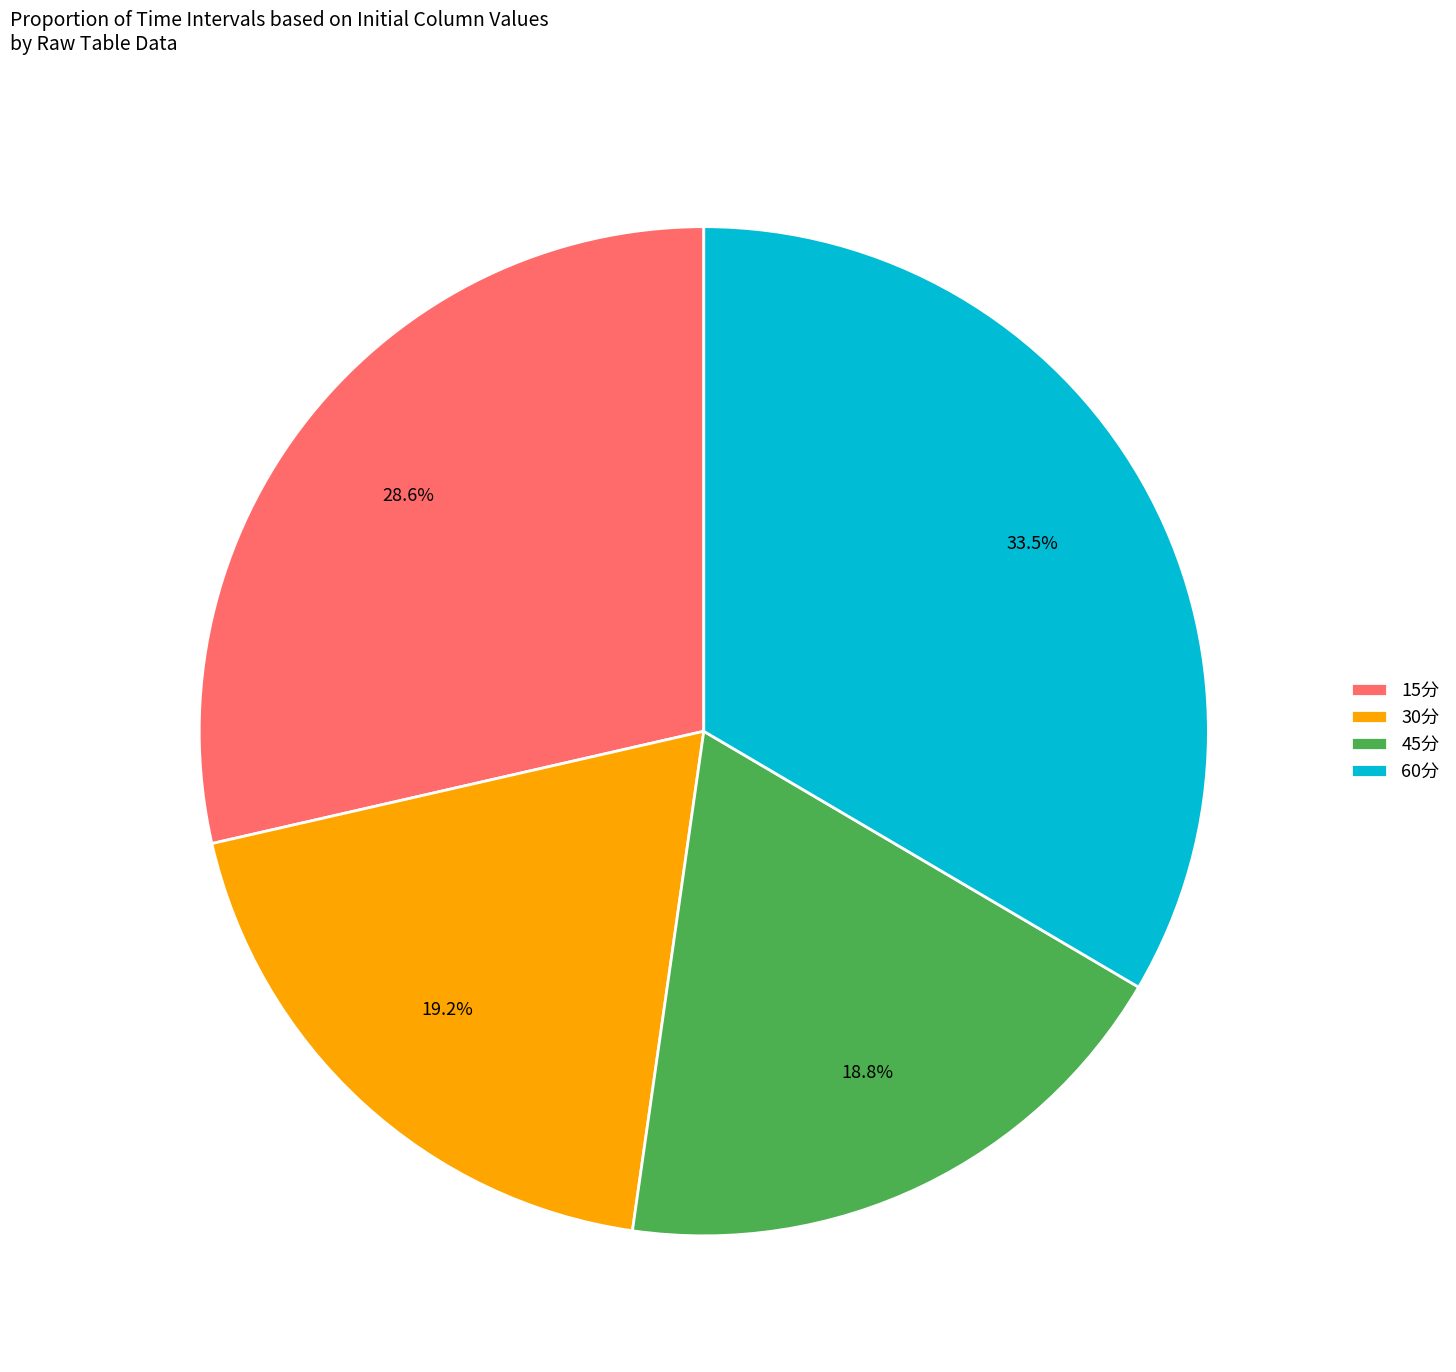

Which category has the biggest portion of the pie?

60分